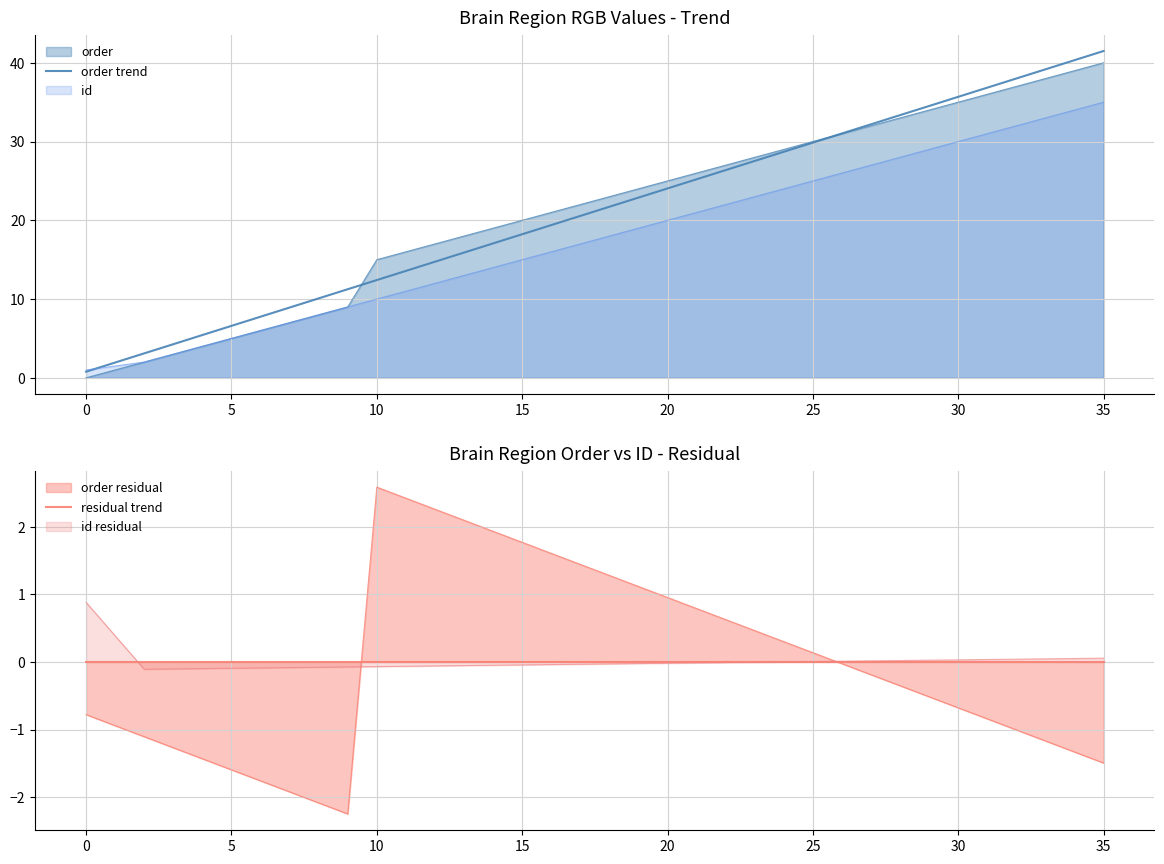

At how many categories does at least one series exceed 32?

9